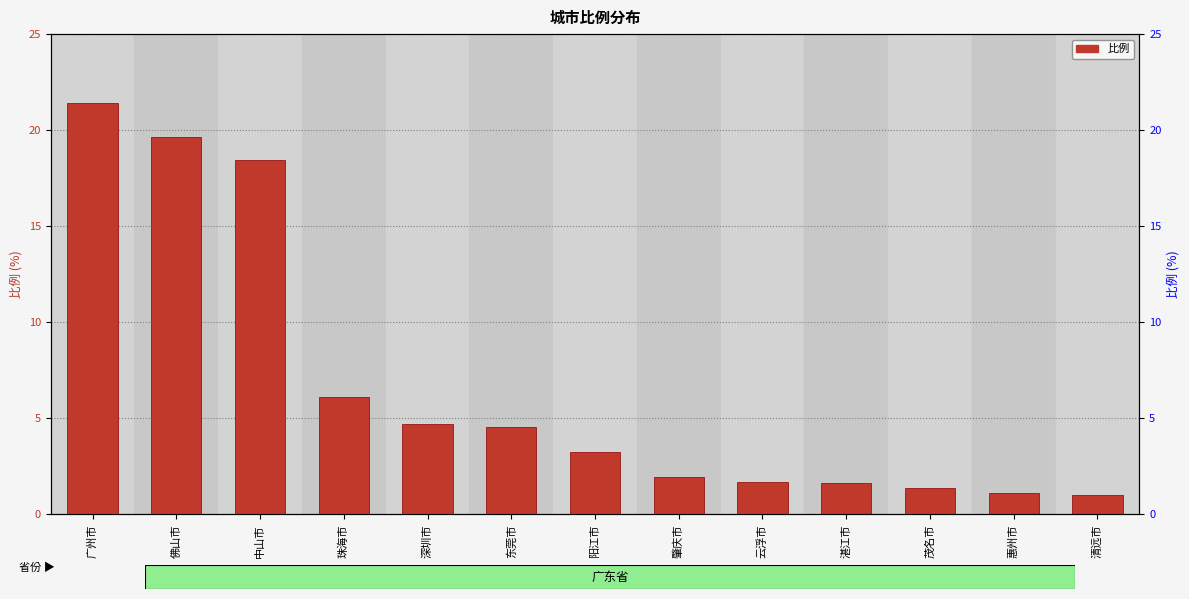

Does the chart contain stacked bars?

No